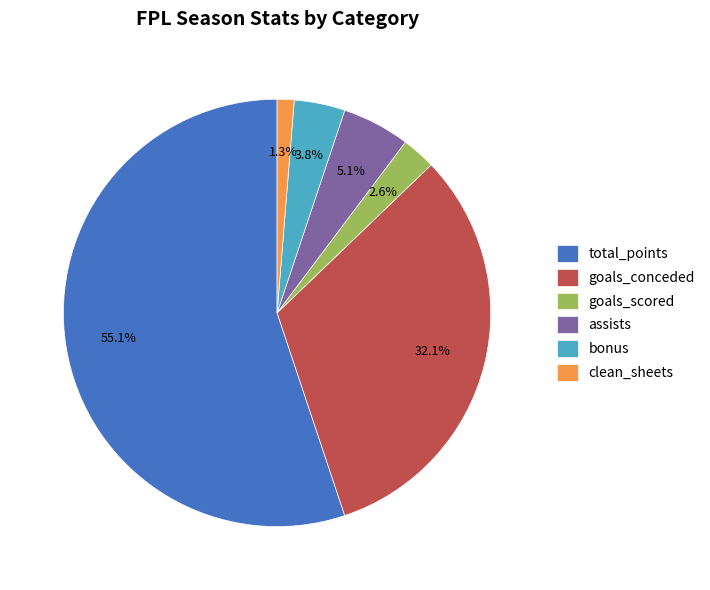

What portion of the pie excludes goals_conceded?

67.9%